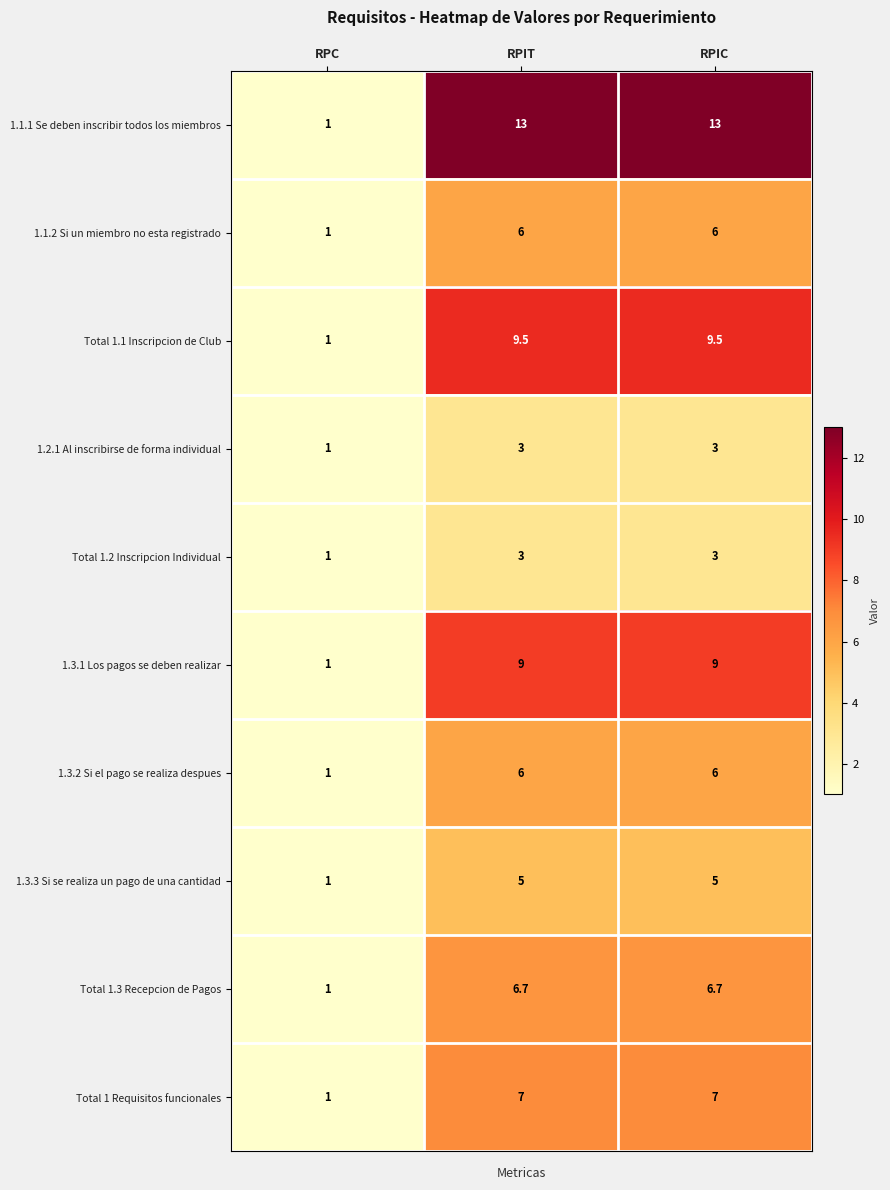

Which series changed the most between RPC and RPIT?

1.1.1 Se deben inscribir todos los miembros